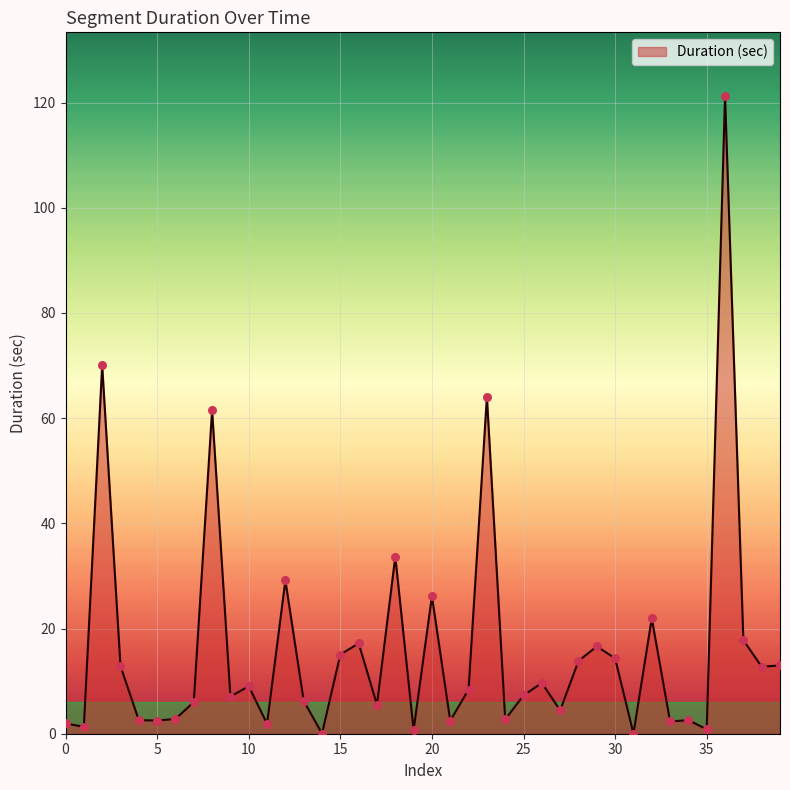

What is the difference between the maximum and minimum values?

121.2